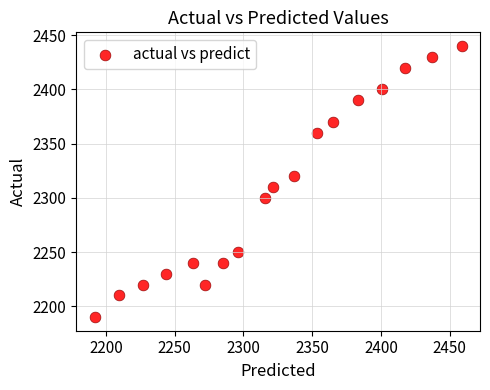

What is the range of Y values (max minus min)?

250